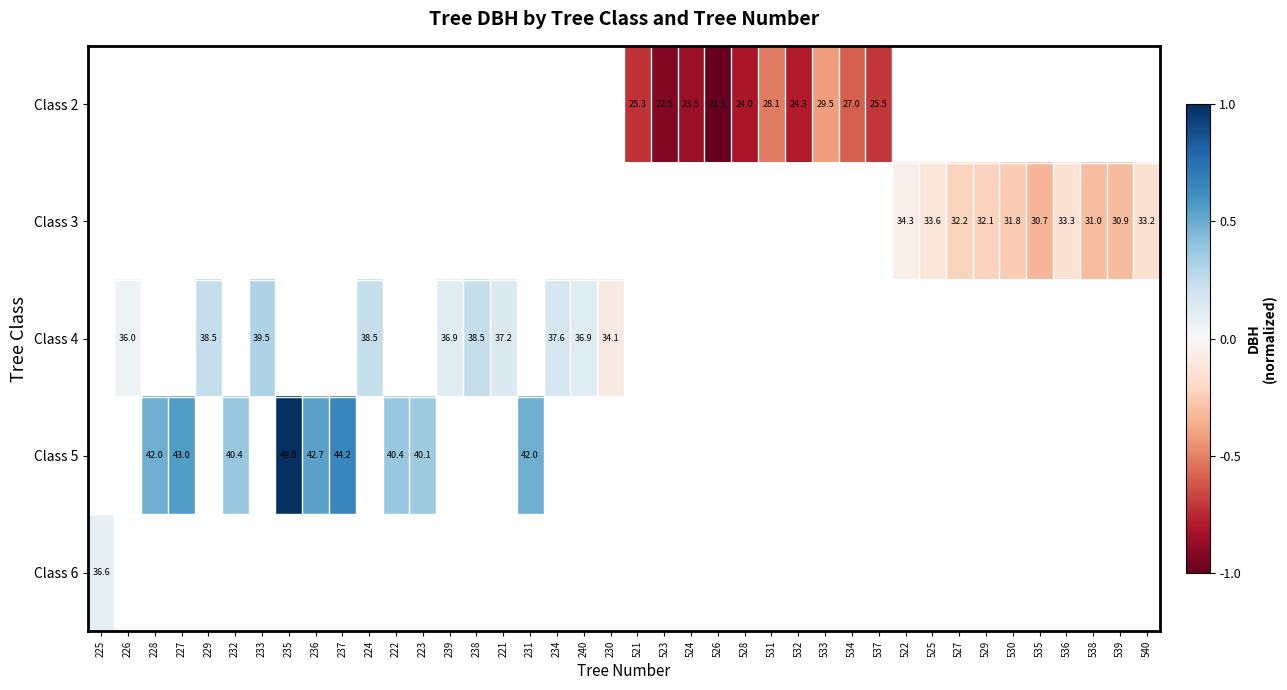

How many categories are shown in the chart?

40